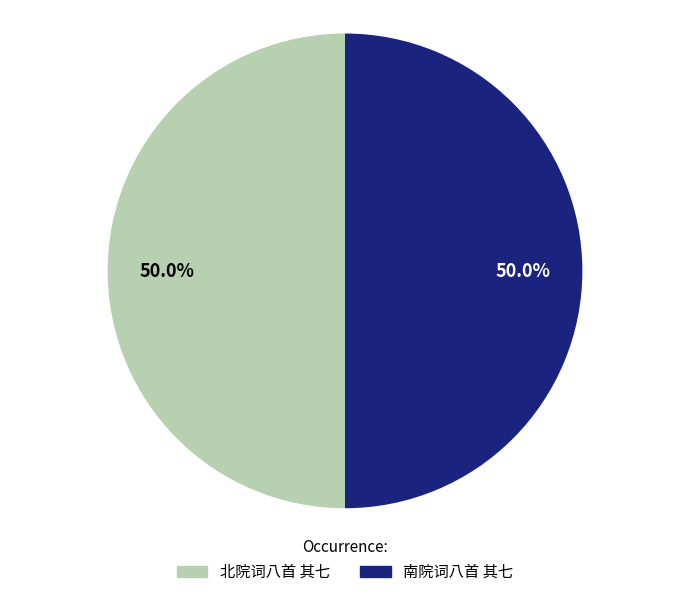

What is the ratio of the value at 北院词八首 其七 to the value at 南院词八首 其七?

1.0